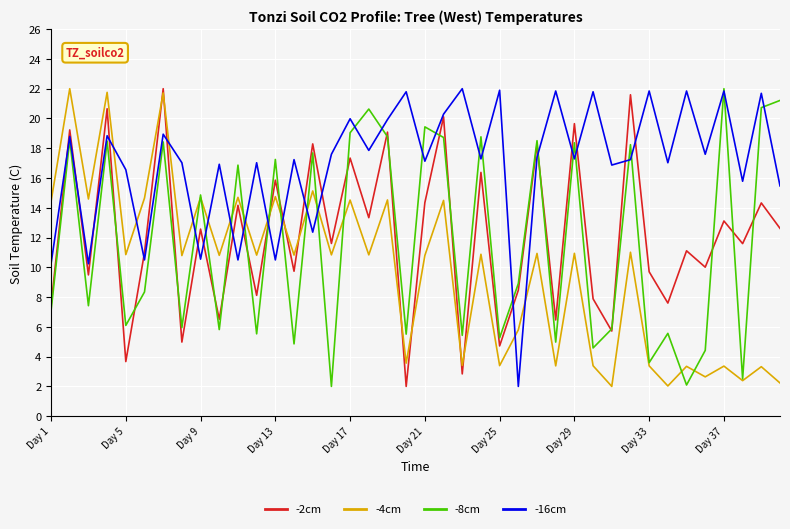

Which series ends up on top after the final intersection of -16cm and -8cm?

-8cm